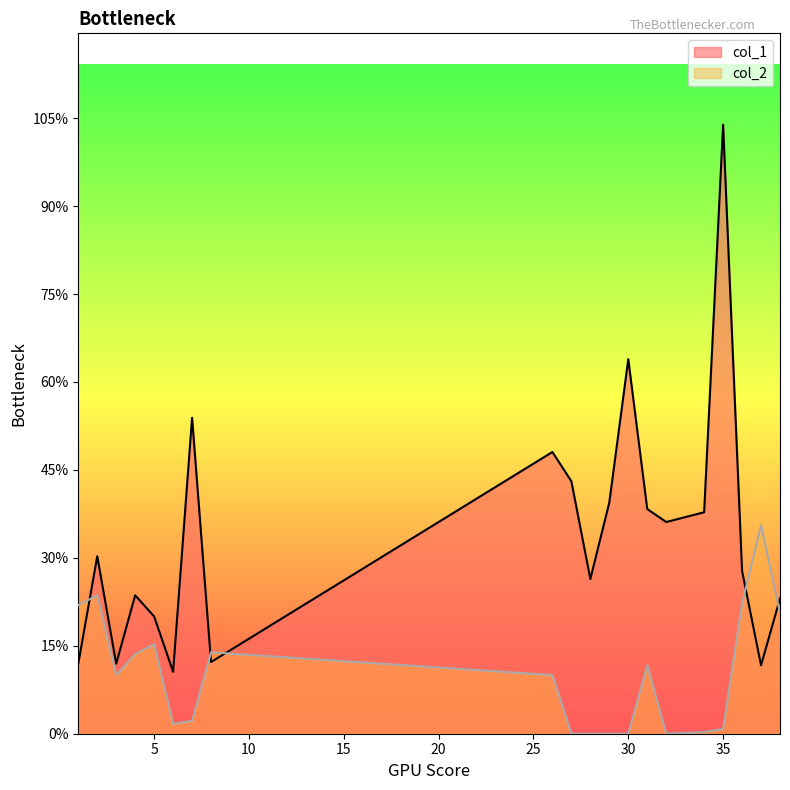

At which label is col_2 closest to 0?

27